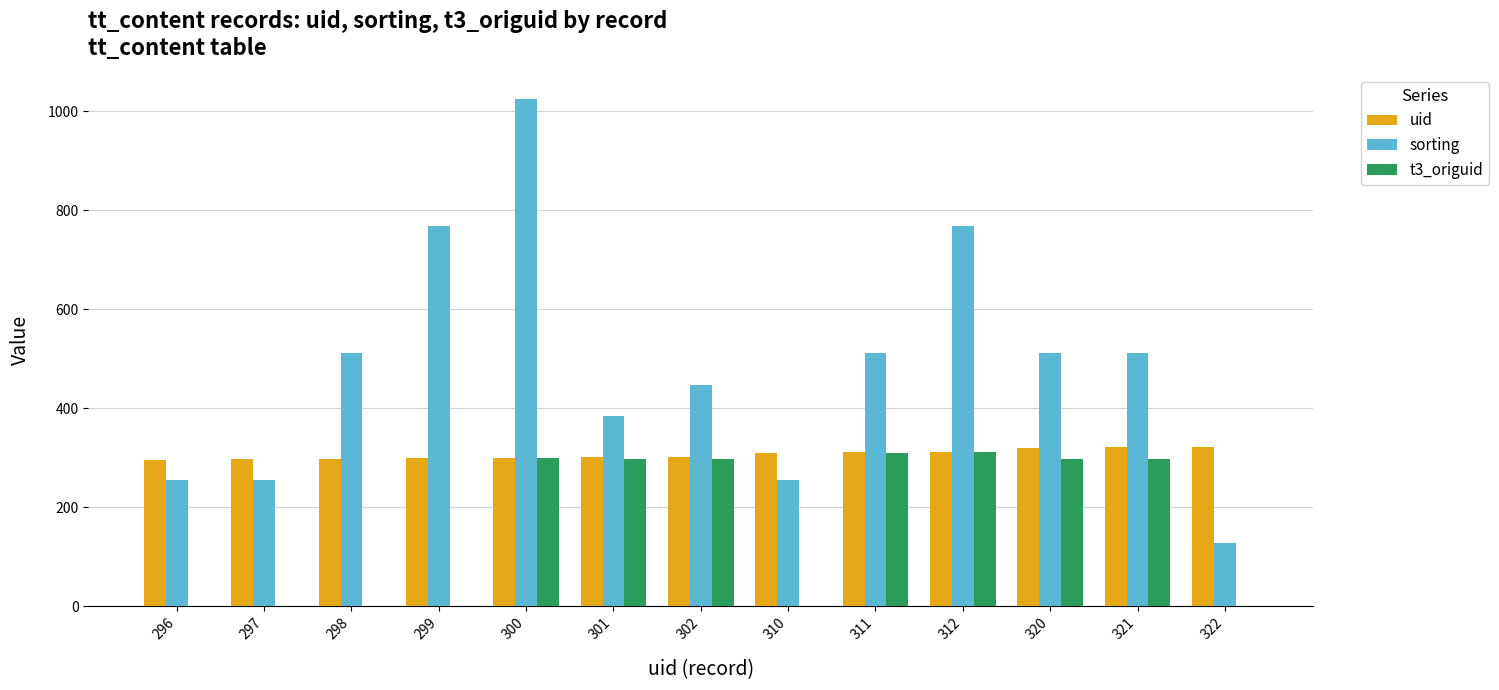

What is the greatest value displayed?

1024